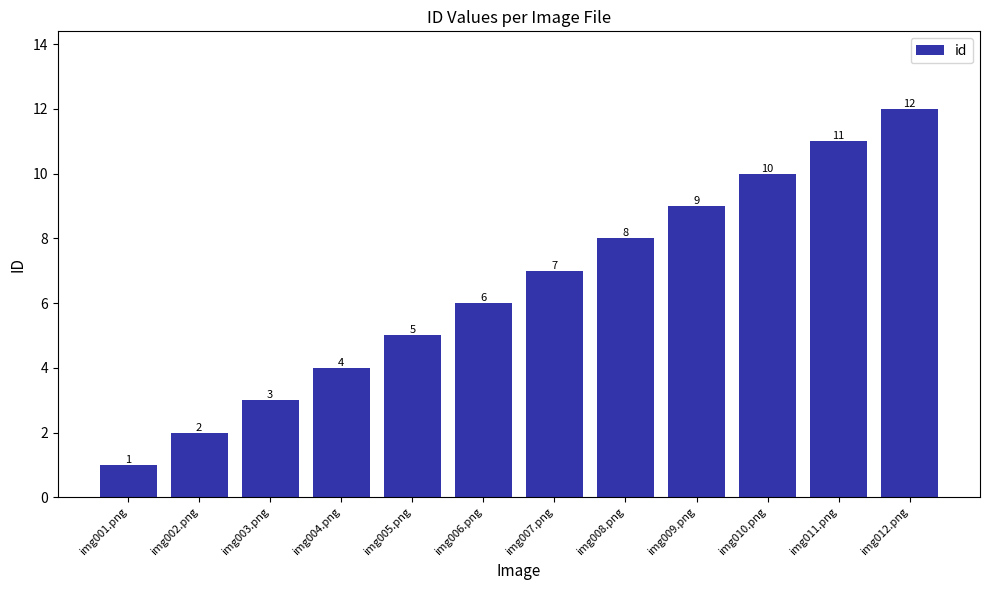

True or false: the data shows 4 at img011.png.

False